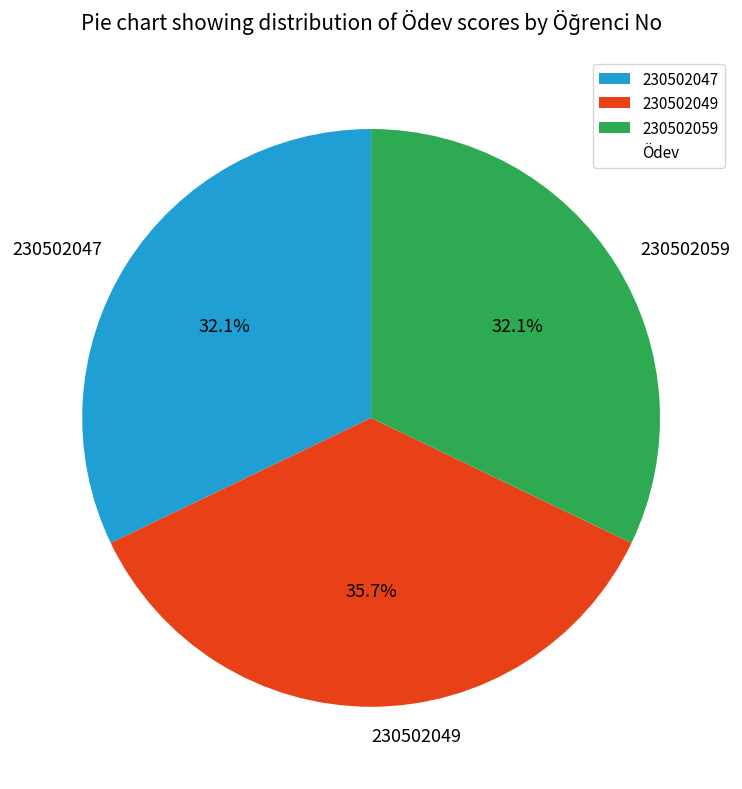

Is there a majority slice in this chart?

No